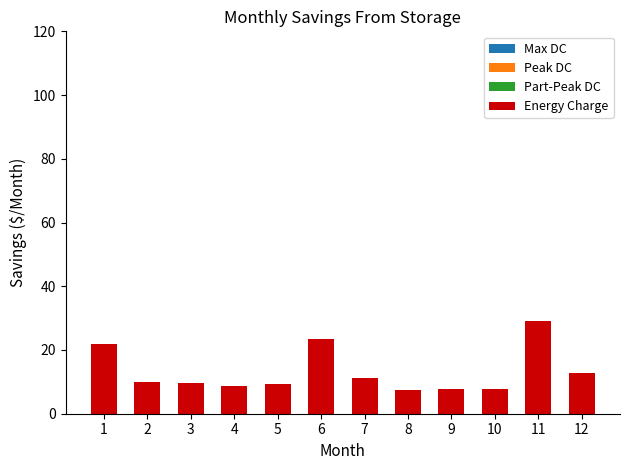

Read the Max DC value at 10.

0.1